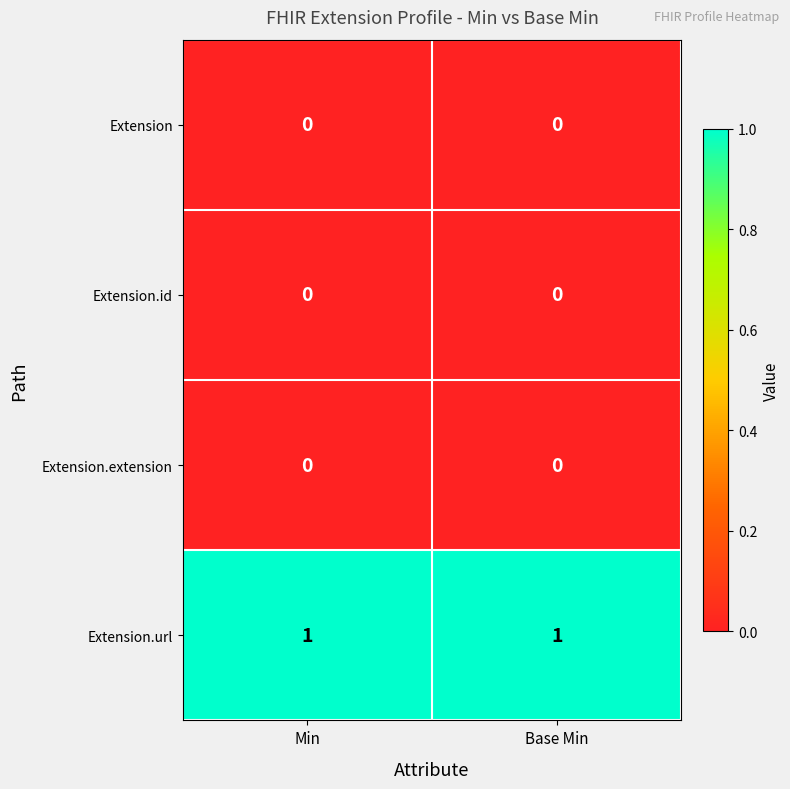

Is the value of Extension.url at Min greater than the value of Extension.extension at Base Min?

Yes